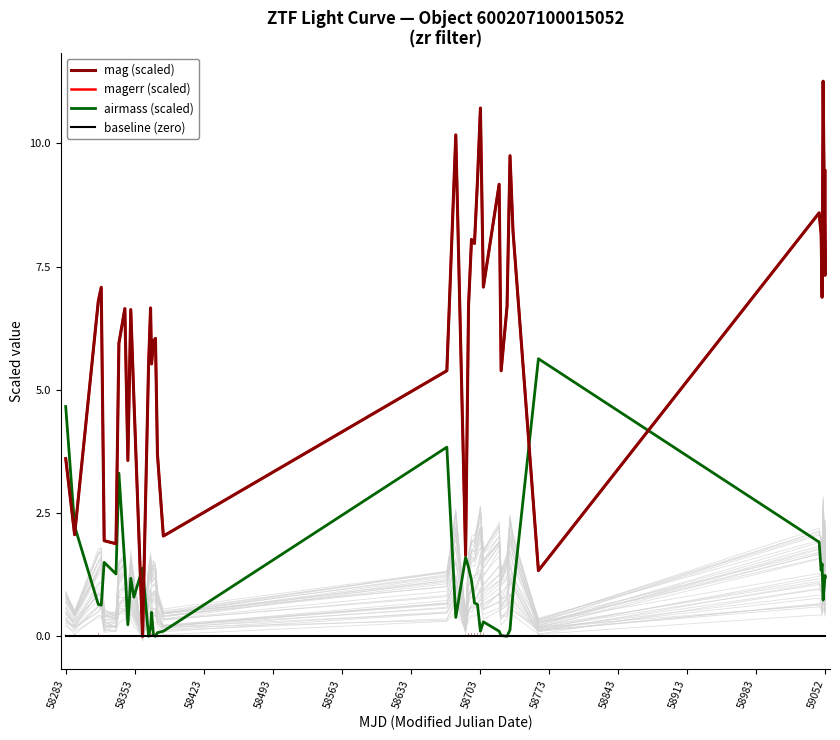

Reading right to left, extract all data points from this chart.

mag (scaled): 9.4	7.3	11.3	6.9	8.2	8.6	1.3	8.2	9.8	6.7	5.4	9.2	7.1	10.7	9.2	8.0	8.1	6.7	1.6	10.2	5.4	2.0	3.7	6.0	6.0	5.5	6.7	5.5	0.0	4.8	6.6	3.6	6.6	5.9	1.9	1.9	7.1	6.8	2.1	3.6
magerr (scaled): 9.4	7.3	11.3	6.9	8.2	8.6	1.3	8.2	9.8	6.7	5.4	9.2	7.1	10.7	9.2	8.0	8.1	6.7	1.6	10.2	5.4	2.0	3.7	6.0	6.0	5.5	6.7	5.5	0.0	4.8	6.6	3.6	6.6	5.9	1.9	1.9	7.1	6.8	2.1	3.6
airmass (scaled): 1.2	1.2	0.7	1.5	1.3	1.9	5.6	0.9	0.1	0.0	0.0	0.1	0.3	0.1	0.6	0.7	1.1	1.4	1.6	0.4	3.8	0.1	0.1	0.0	0.0	0.5	0.2	0.0	1.4	0.8	1.2	0.2	1.4	3.3	1.3	1.5	0.6	0.6	2.2	4.7
baseline (zero): 0.0	0.0	0.0	0.0	0.0	0.0	0.0	0.0	0.0	0.0	0.0	0.0	0.0	0.0	0.0	0.0	0.0	0.0	0.0	0.0	0.0	0.0	0.0	0.0	0.0	0.0	0.0	0.0	0.0	0.0	0.0	0.0	0.0	0.0	0.0	0.0	0.0	0.0	0.0	0.0